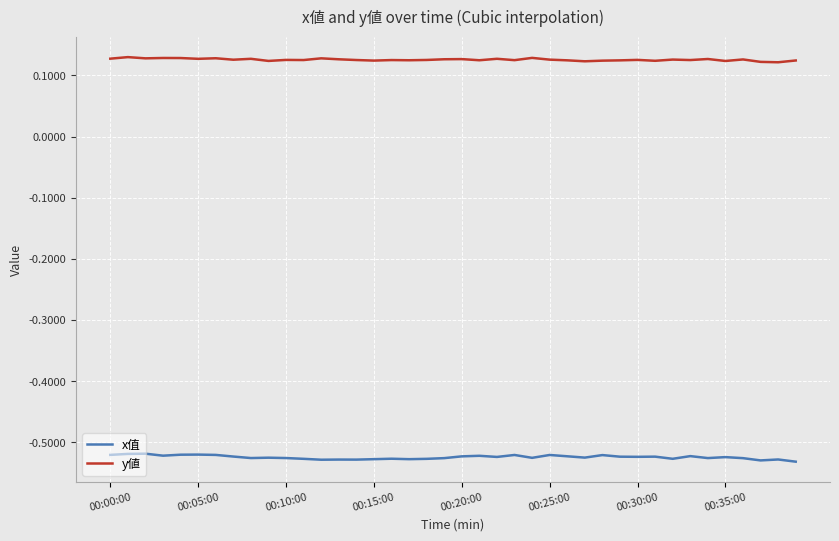

Which series has the largest total across all categories?

y値